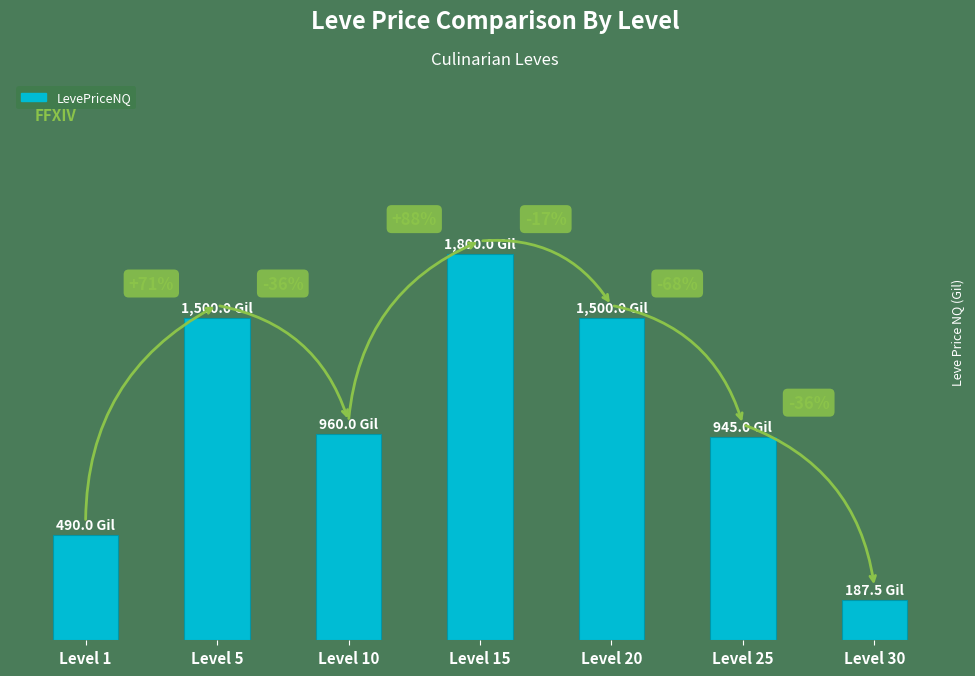

Are the bars horizontal?

No